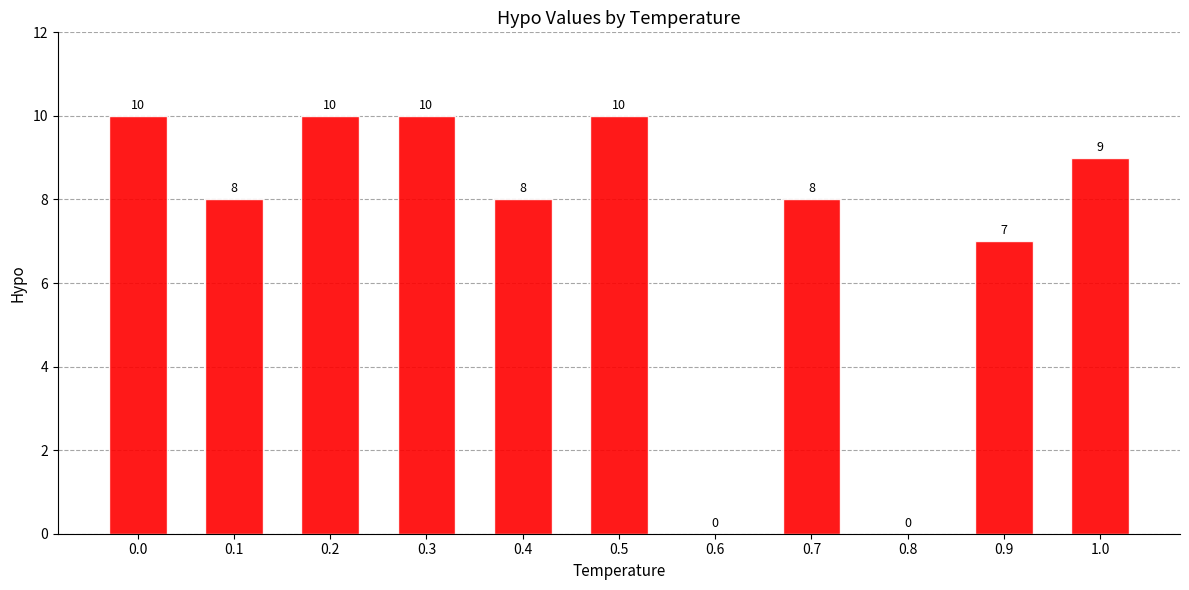

What is the average value?

7